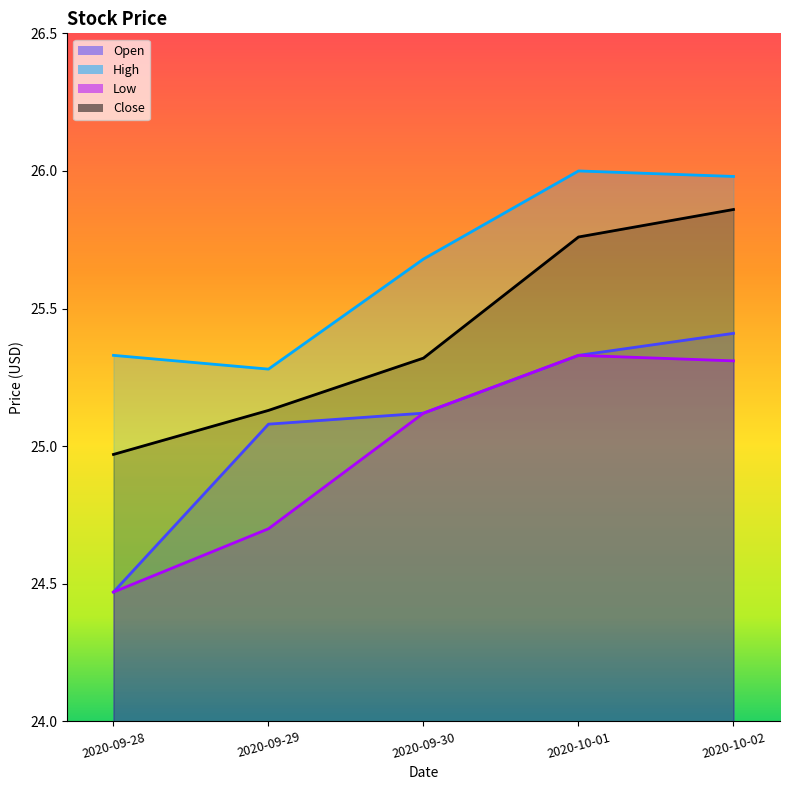

How many lines are shown in the chart?

4